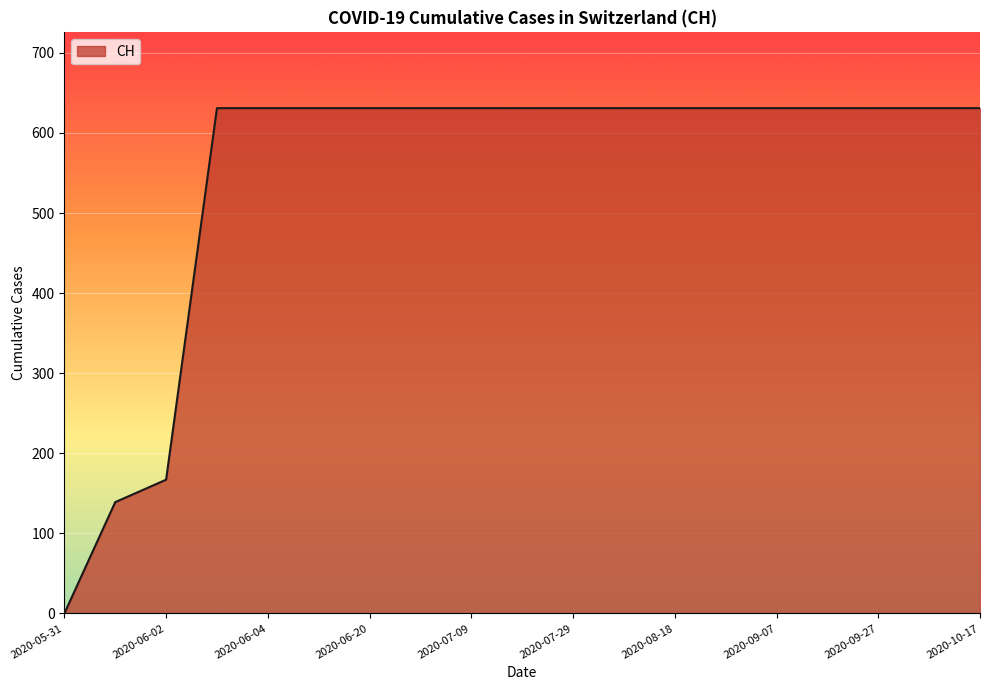

What is the greatest value displayed?

631